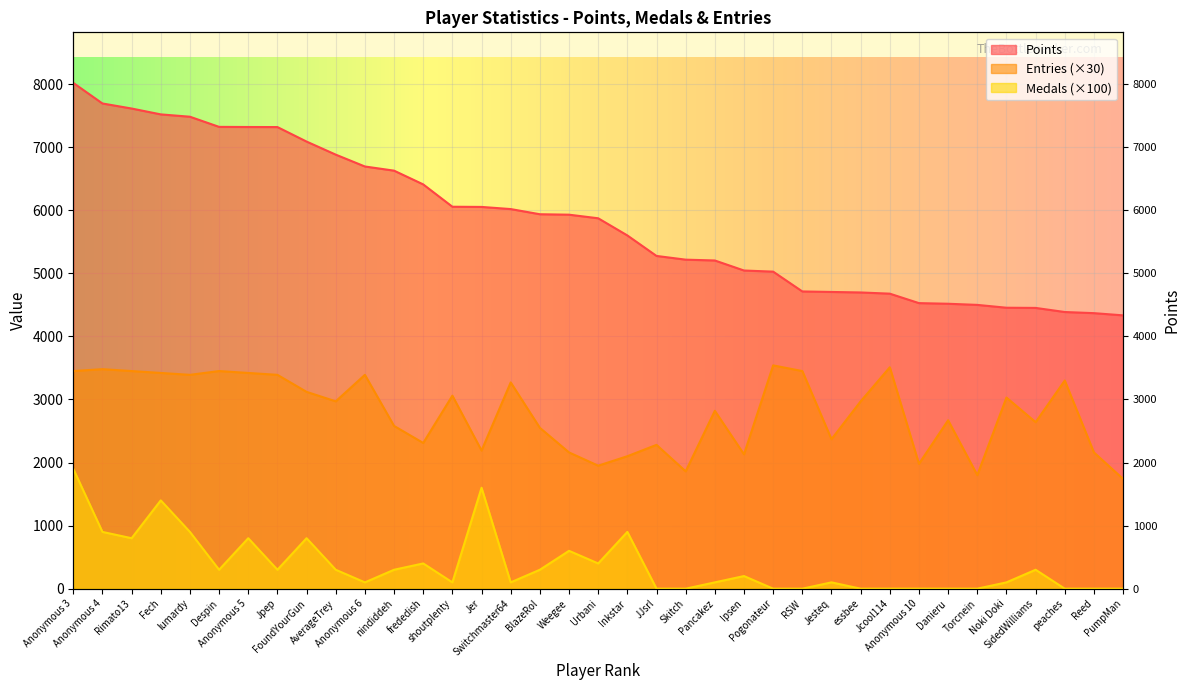

At which category does the chart reach its peak across all series?

Anonymous 3